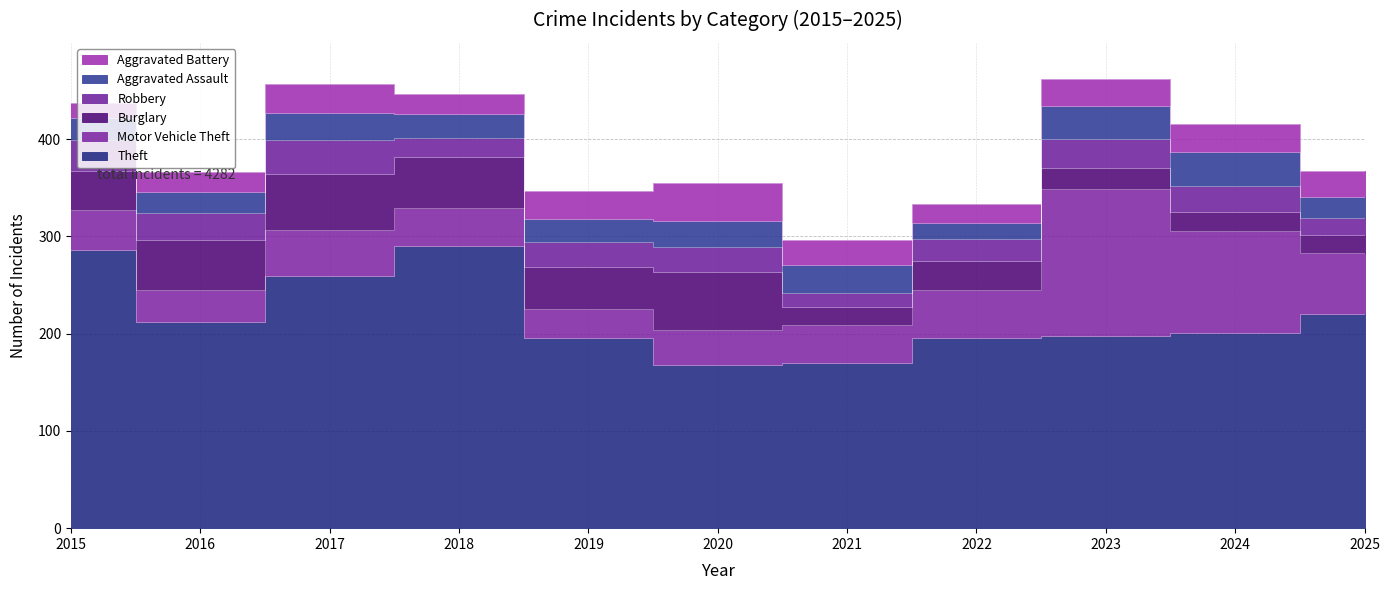

Between 2016 and 2022, which series saw the biggest shift?

Burglary